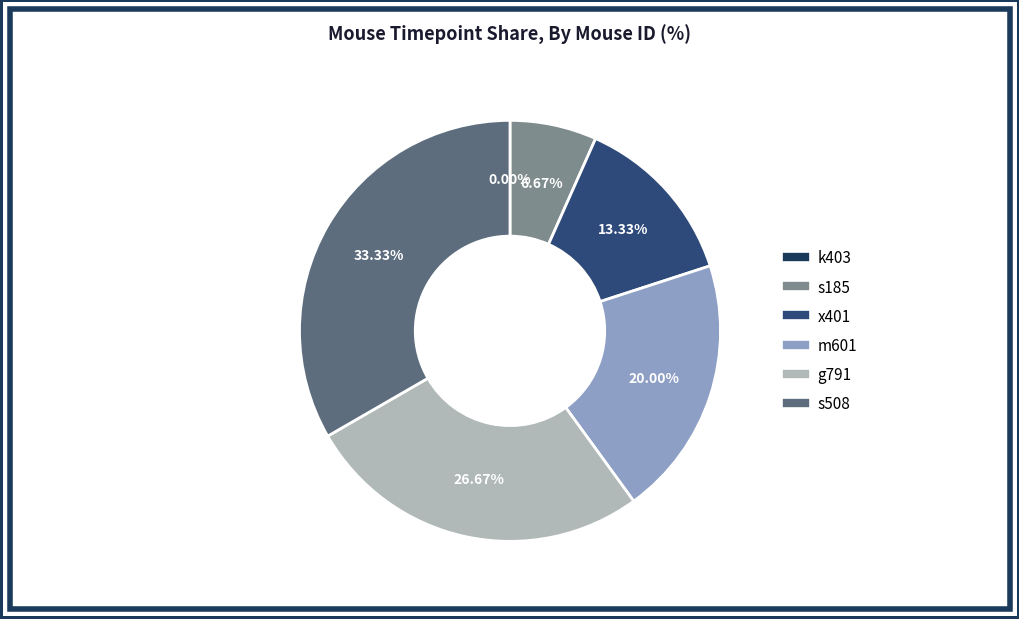

Rank the categories by value from highest to lowest.

s508, g791, m601, x401, s185, k403